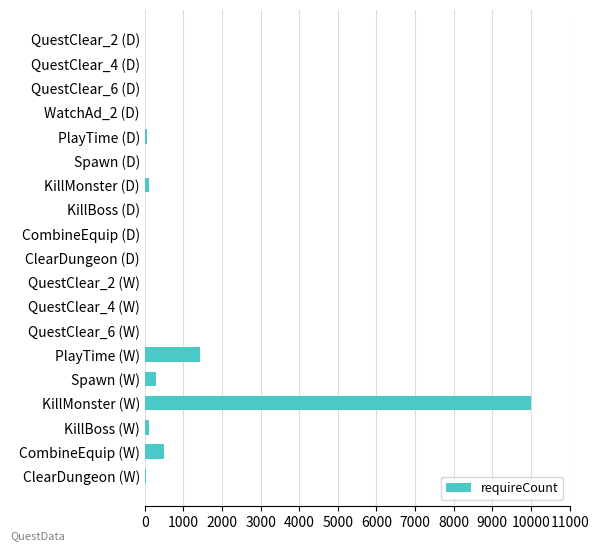

Which category has the highest value across all series?

KillMonster (W)